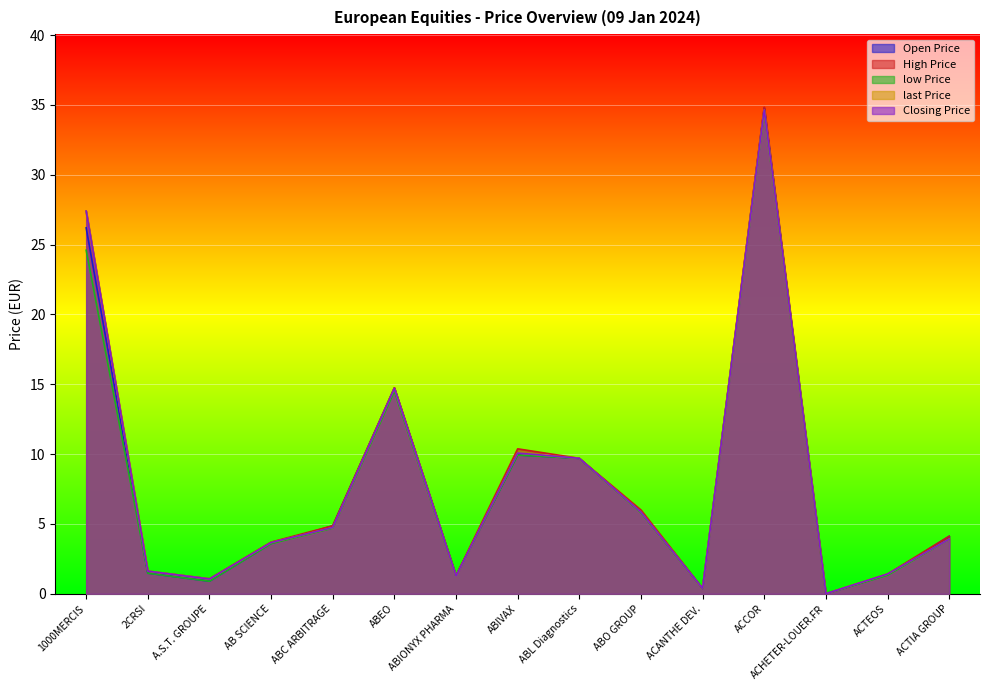

True or false: last Price and low Price cross at least once.

False